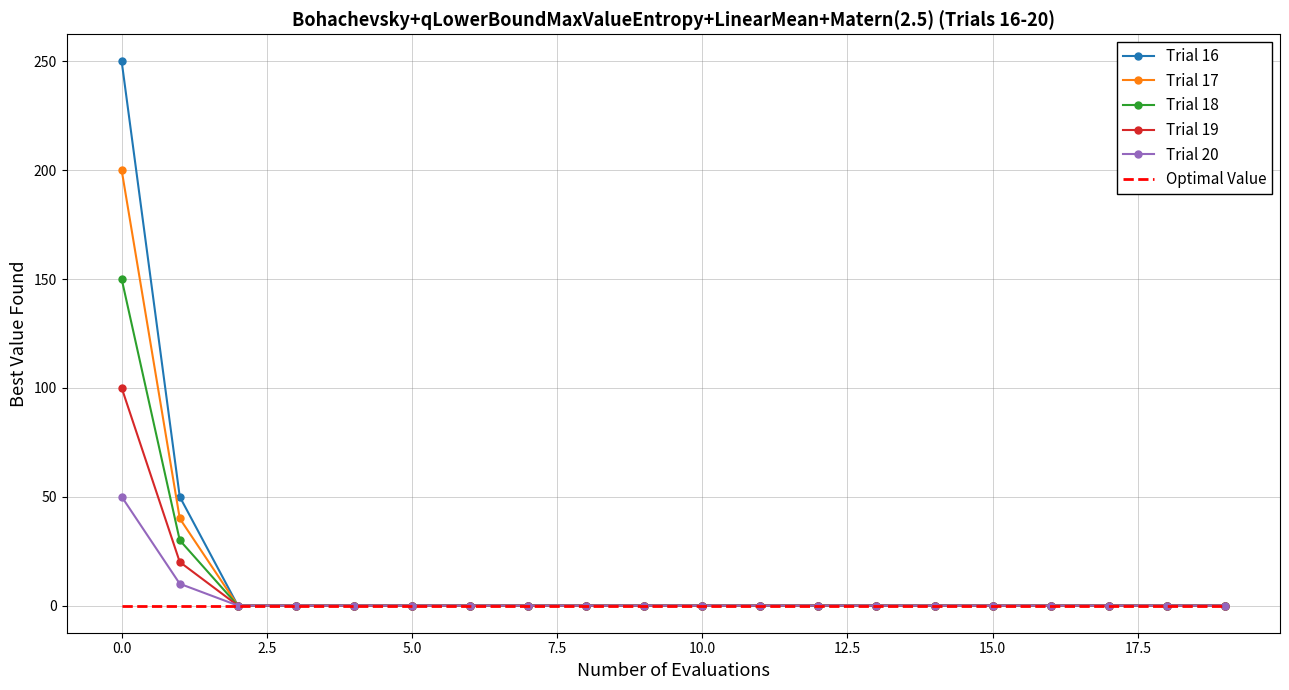

Which series has the widest spread of values?

Trial 16